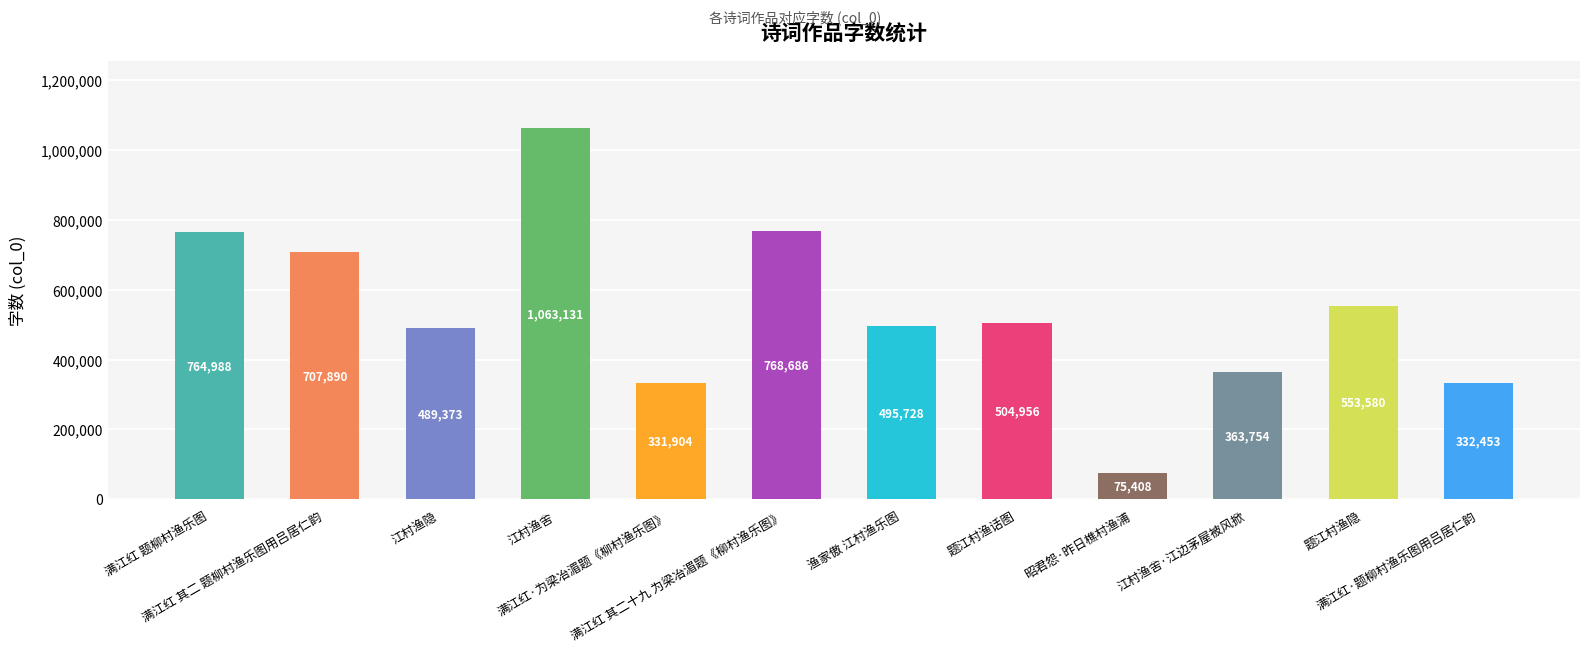

What is the smallest value displayed?

75408